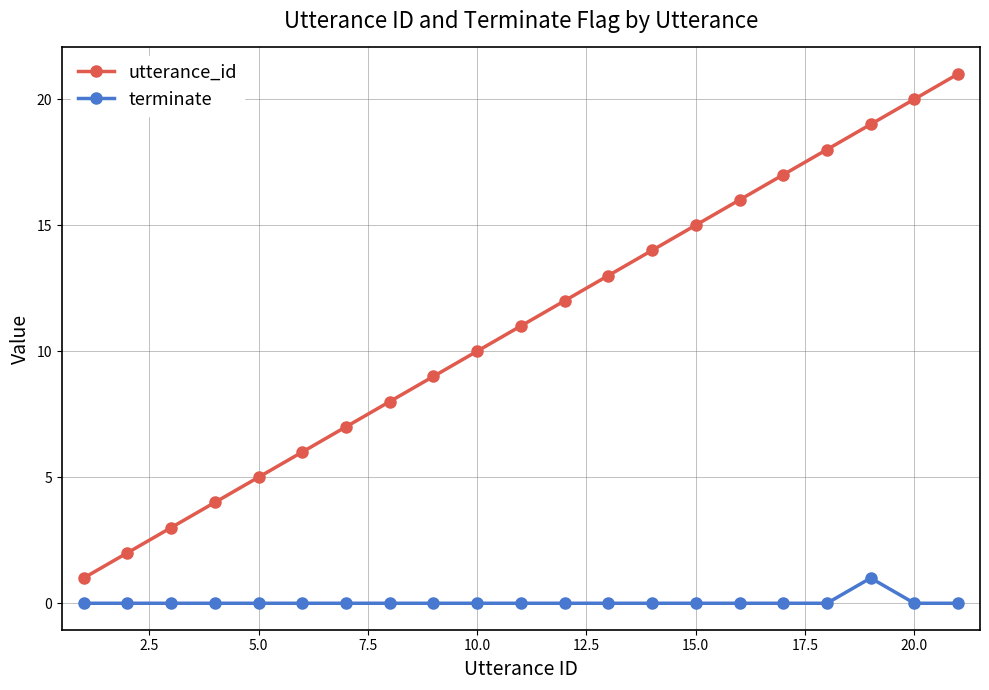

Is this an area chart (filled region under the line)?

No